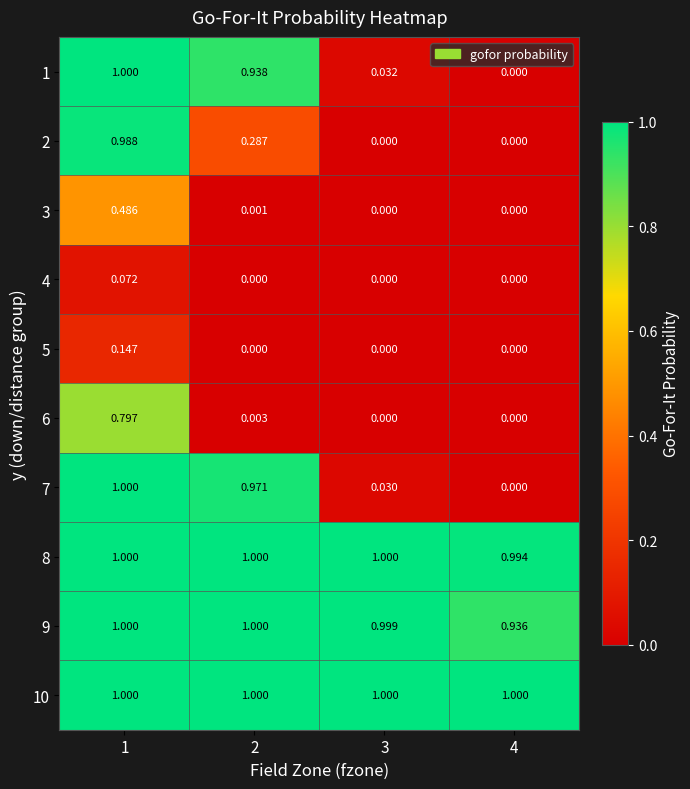

Is the value of 2 at 1 greater than the value of 1 at 3?

Yes